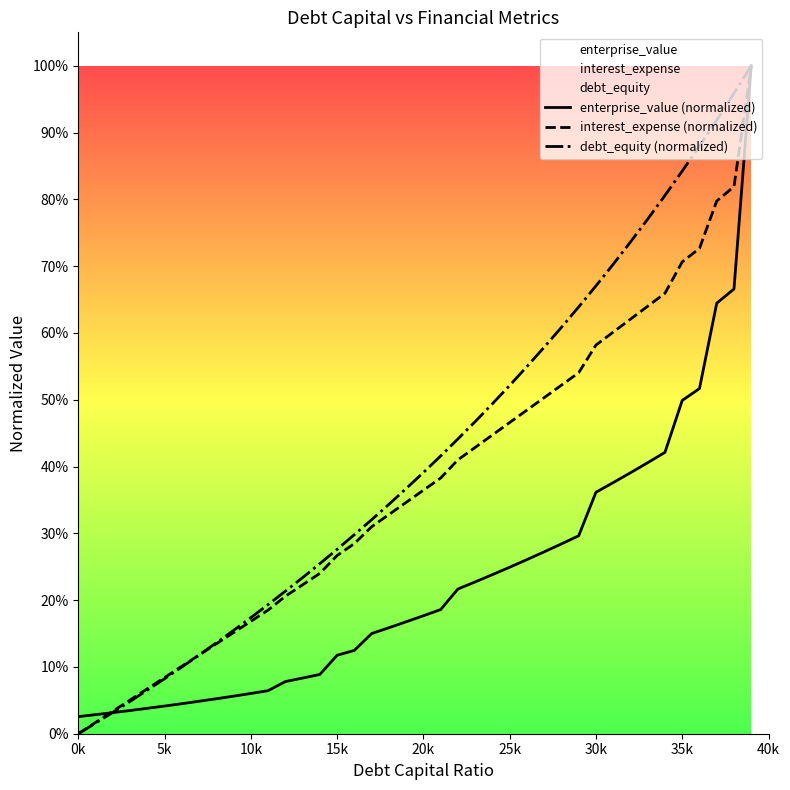

What is the difference between the maximum and minimum values in the interest_expense (normalized) series?

1.0